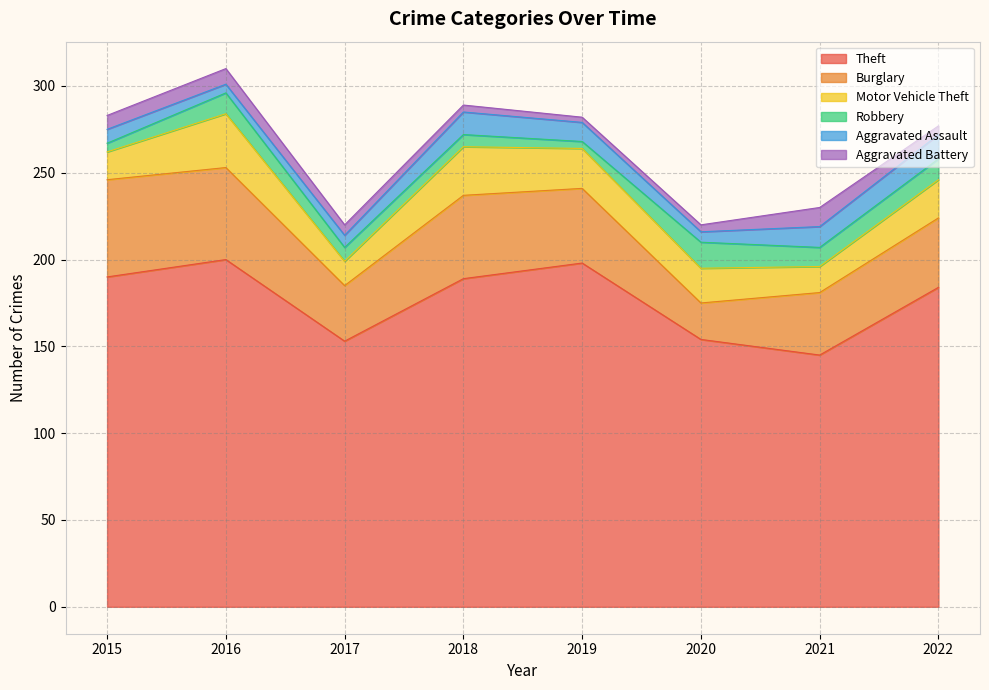

Is the value of Burglary at 2017 greater than the value of Aggravated Assault at 2016?

Yes